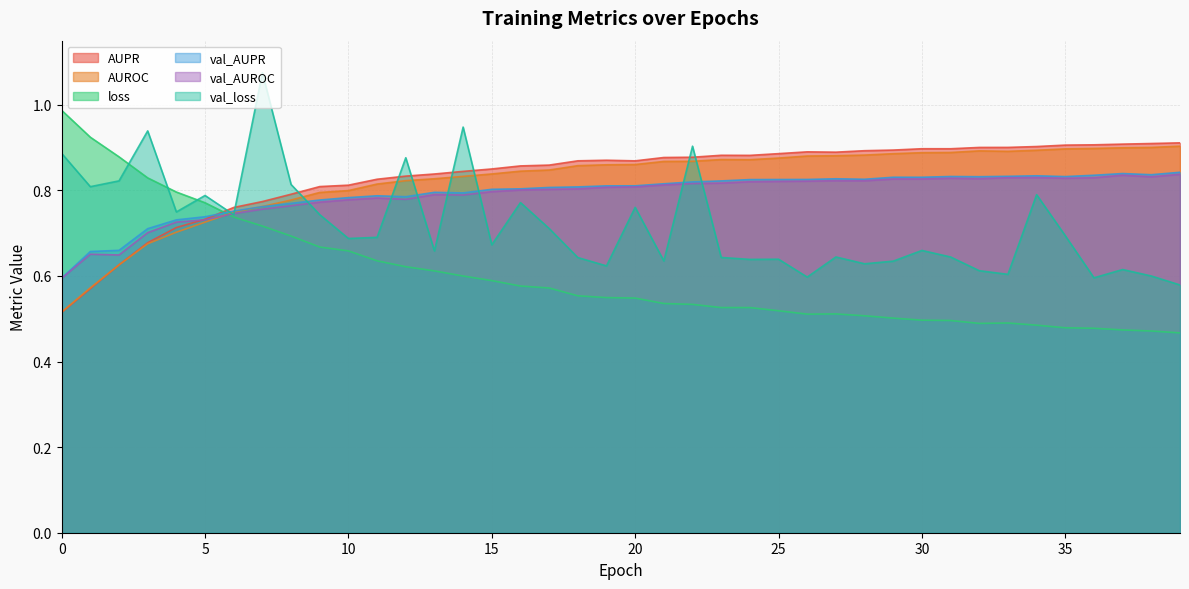

Is it true that AUROC equals 0.8 at 16?

True